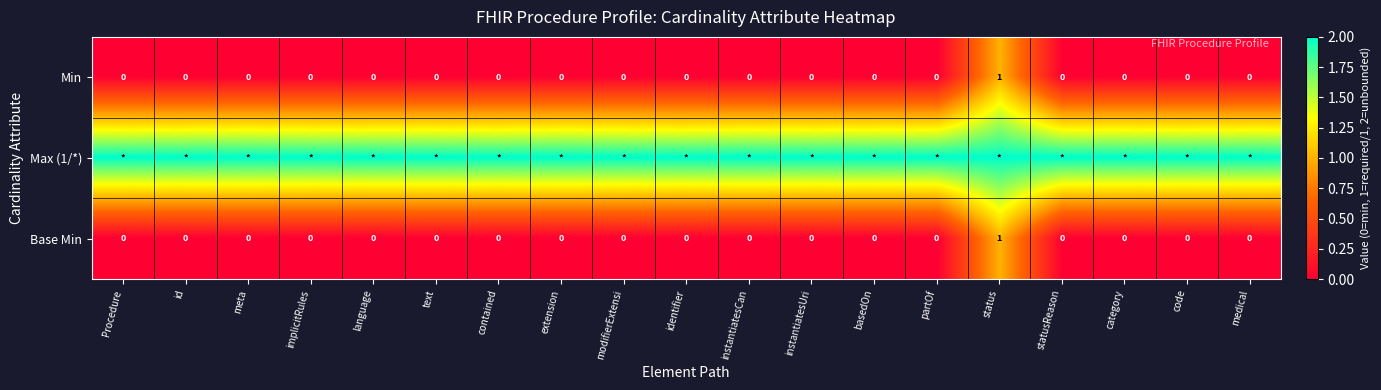

Is it true that Min equals 0 at identifier?

True